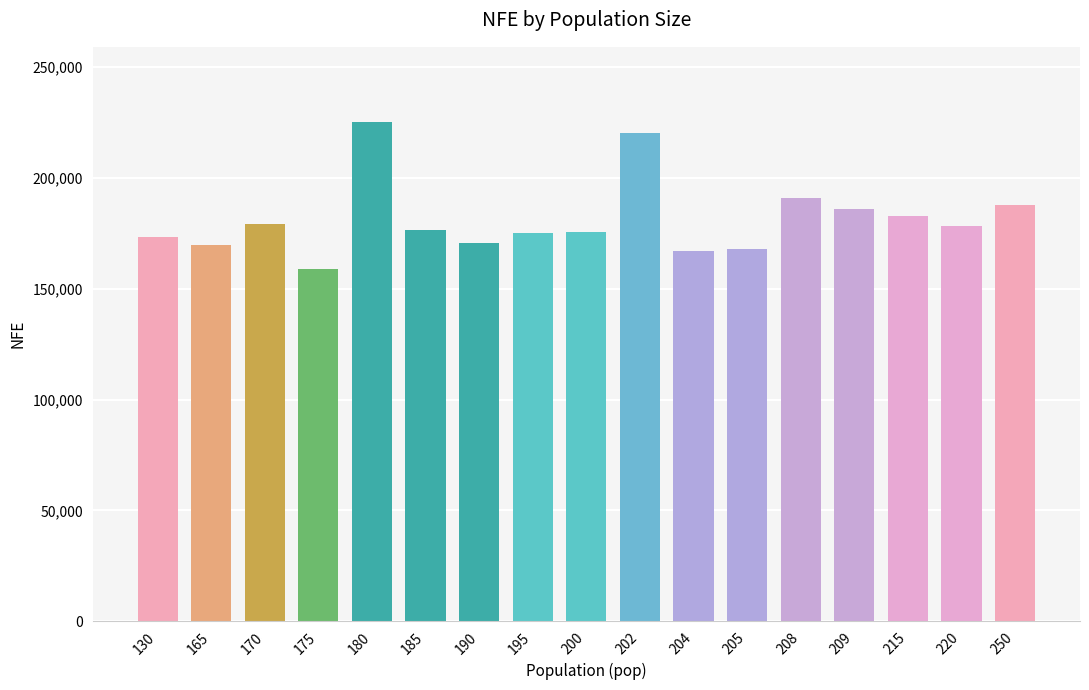

What is the ratio of the value at 202 to the value at 180?

1.0